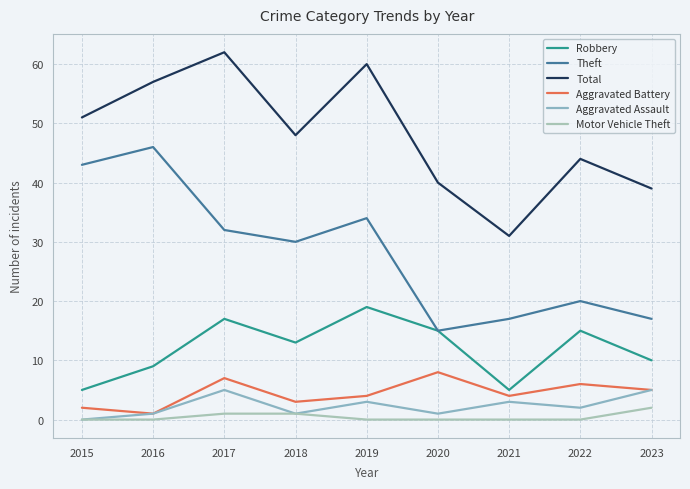

What is the difference between the highest and lowest values at 2021?

31